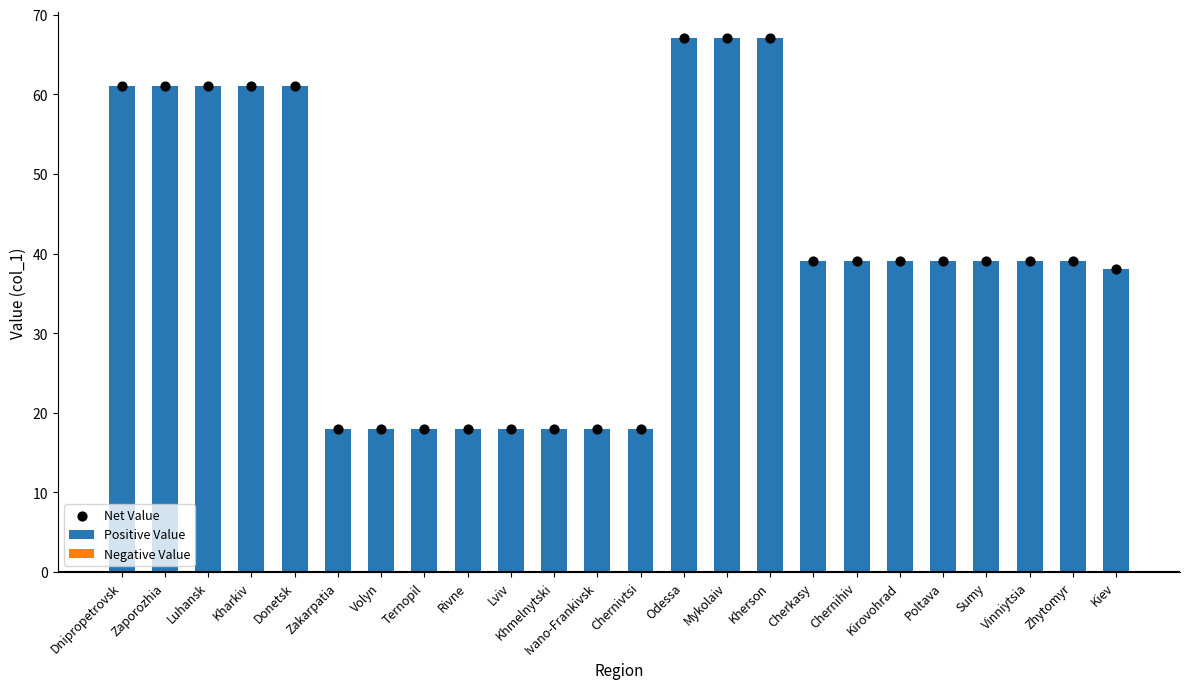

Which series has the largest total across all categories?

Positive Value